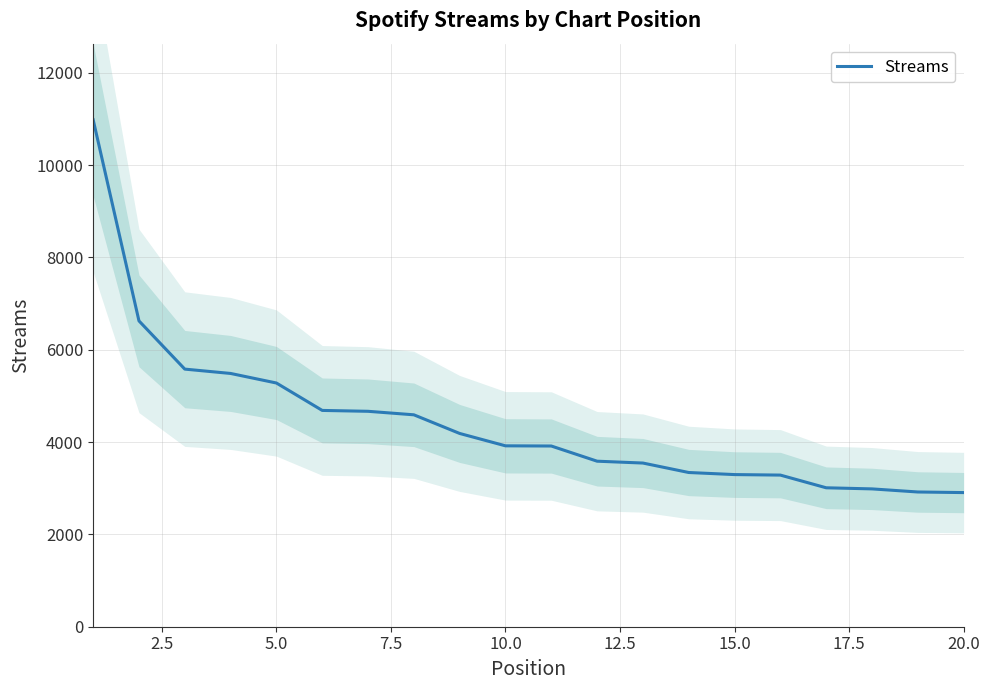

What is the highest value of the Streams series?

10984